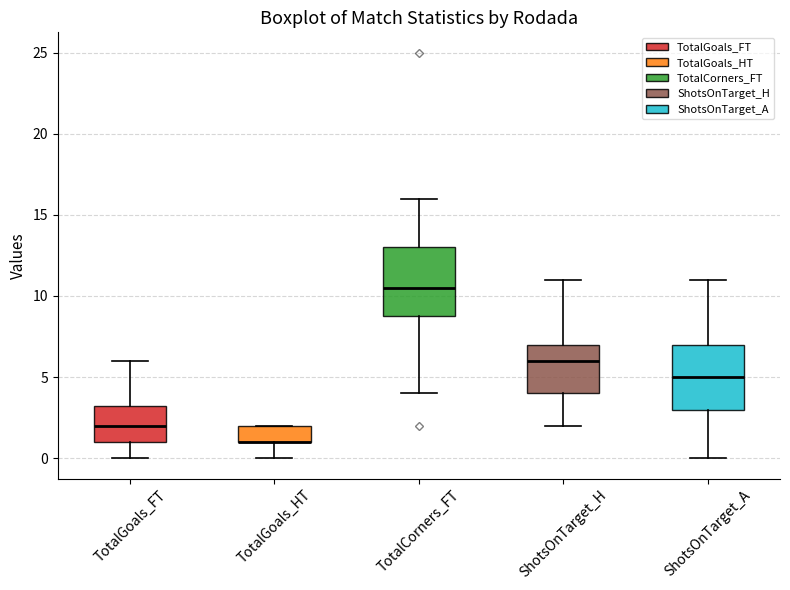

Reading left to right, transcribe this box plot: for each box, give where its median line is, the range the box spans, and where its two whiskers end, as read against the y-axis. The values are not printed on the chart, so give them approximately, as read against the axis.

TotalGoals_FT: median 2.0, box 1.0 to 3.5, whiskers 0.0 to 6.0
TotalGoals_HT: median 1.0 (drawn on the box's lower edge), box 1.0 to 2.0, whiskers 0.0 to 2.0
TotalCorners_FT: median 10.5, box 9.0 to 13.0, whiskers 4.0 to 16.0
ShotsOnTarget_H: median 6.0, box 4.0 to 7.0, whiskers 2.0 to 11.0
ShotsOnTarget_A: median 5.0, box 3.0 to 7.0, whiskers 0.0 to 11.0